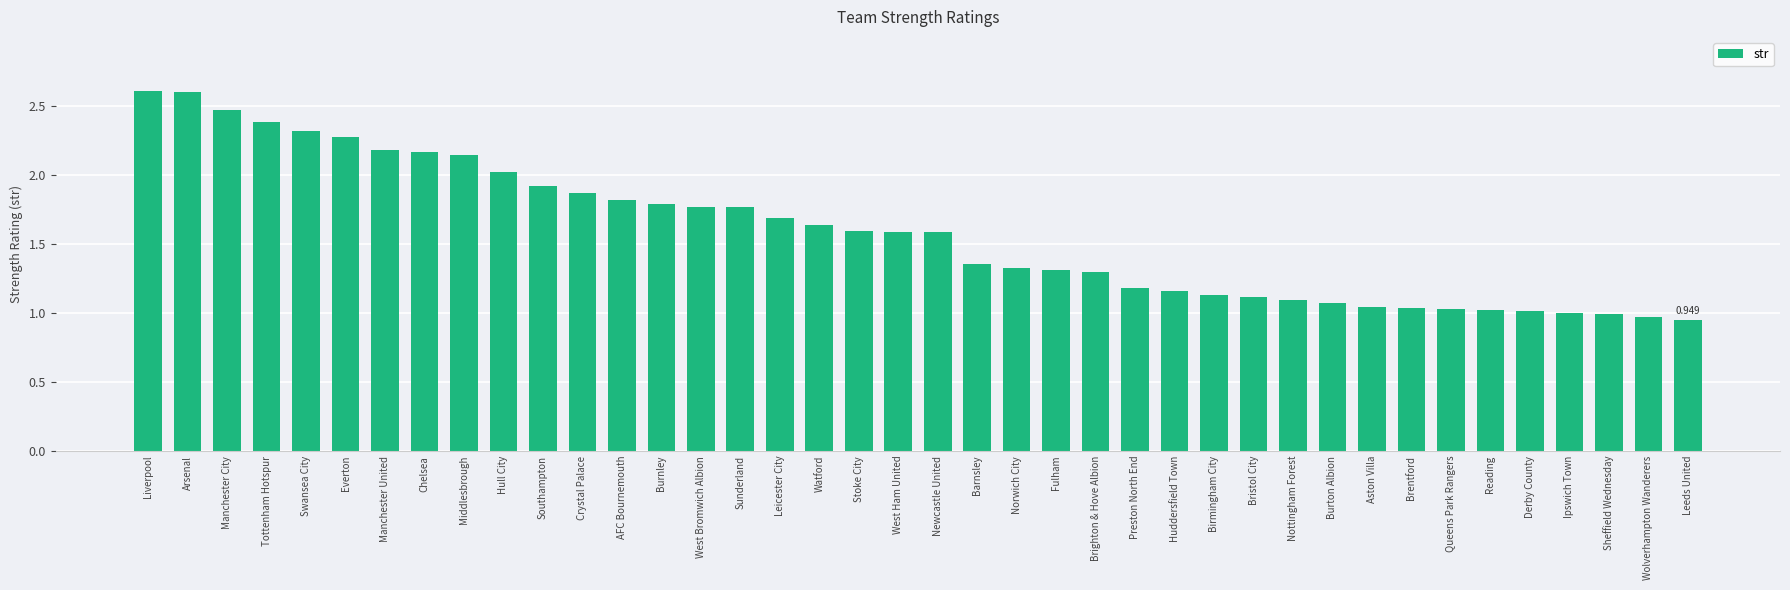

Between Hull City and Norwich City, which is larger?

Hull City